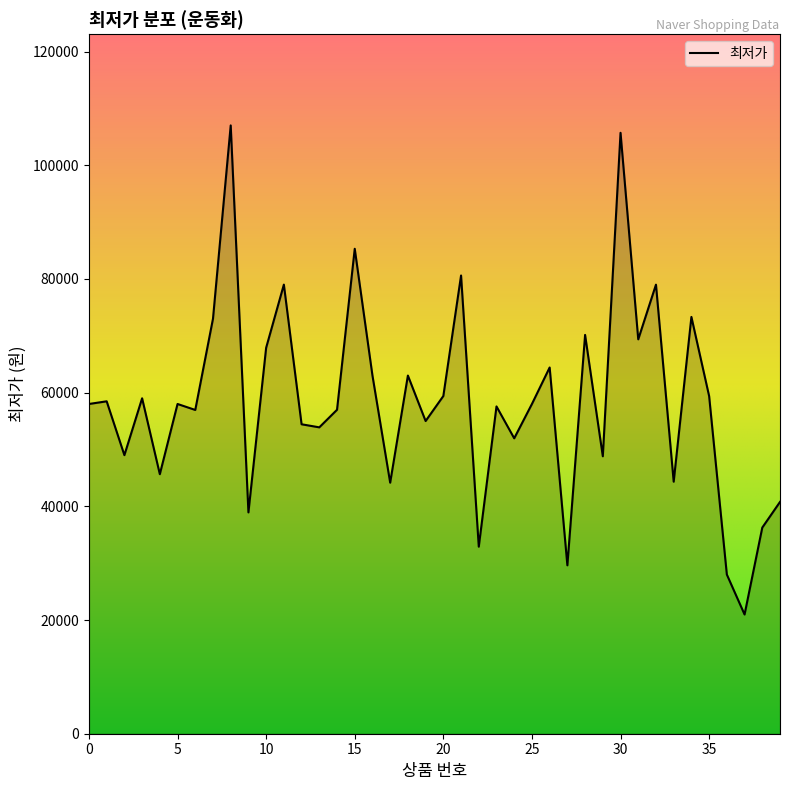

What is the maximum value shown in the chart?

107000